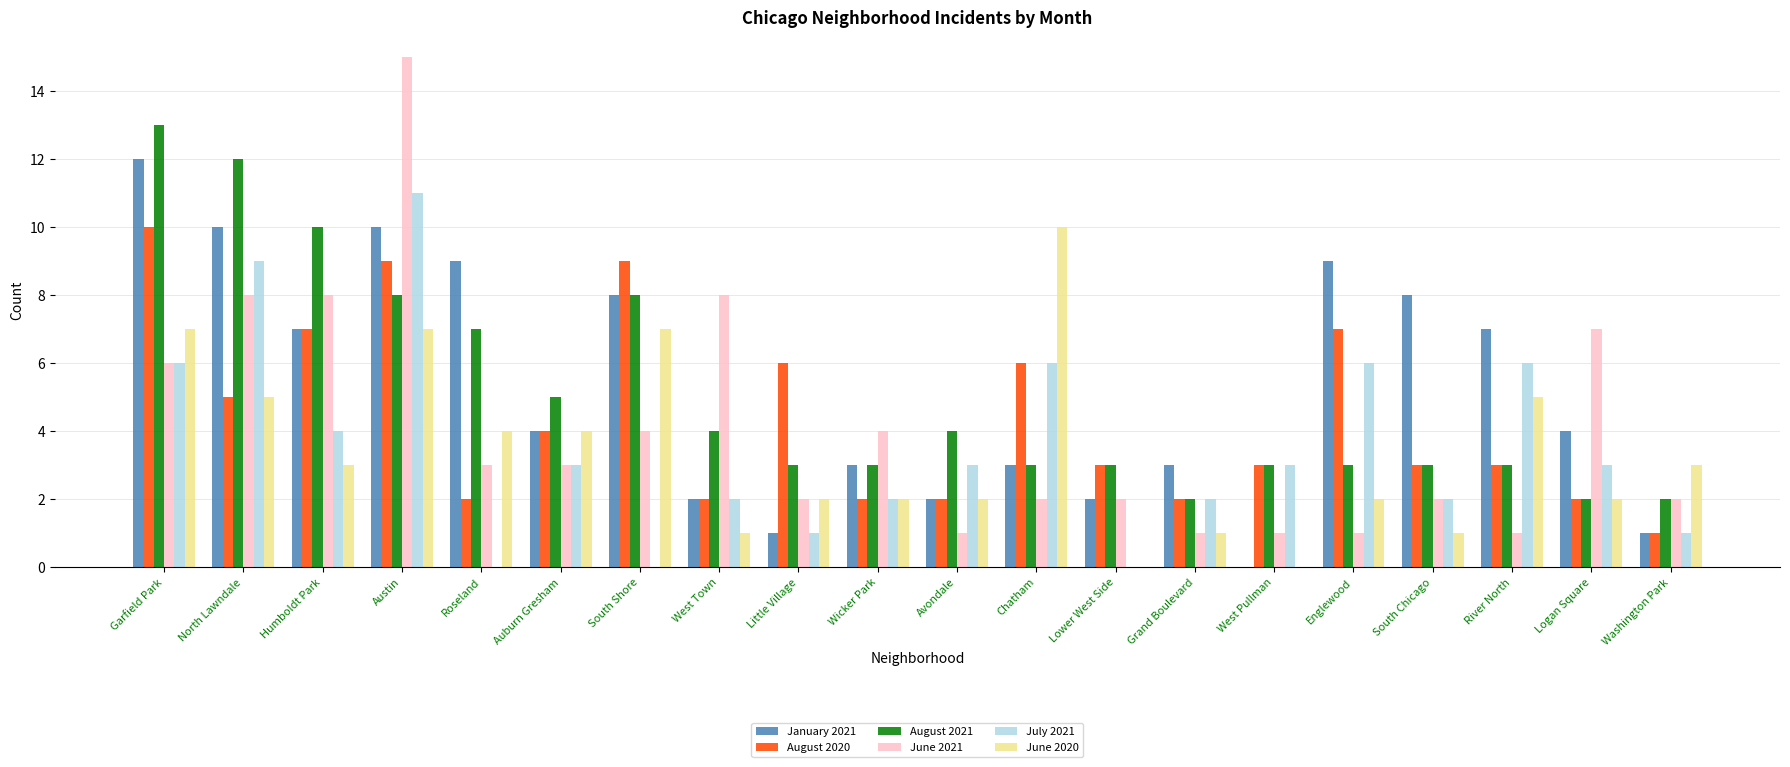

Which series changed the most between Little Village and Avondale?

August 2020